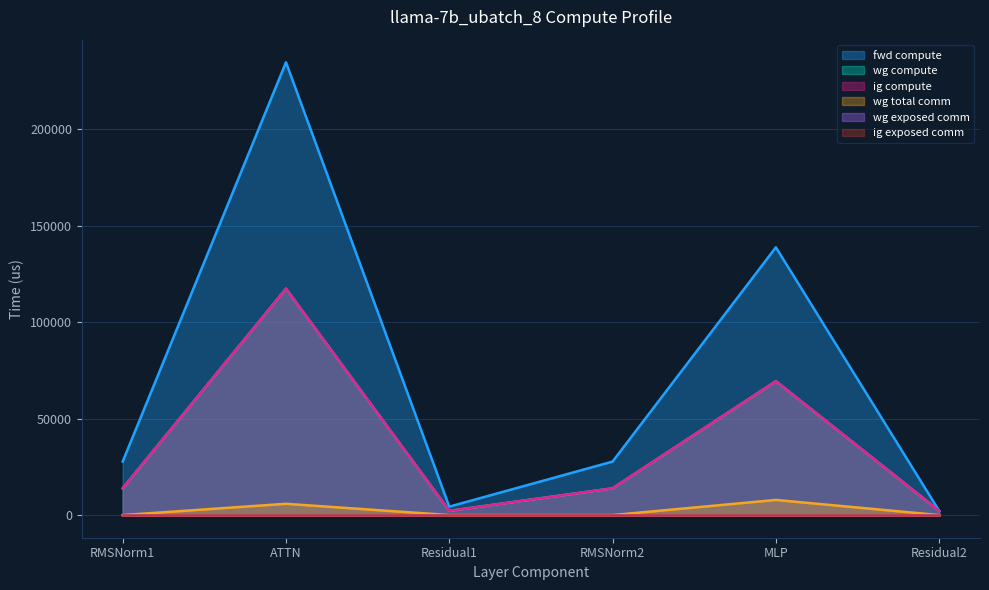

True or false: wg total comm and ig compute cross at least once.

False